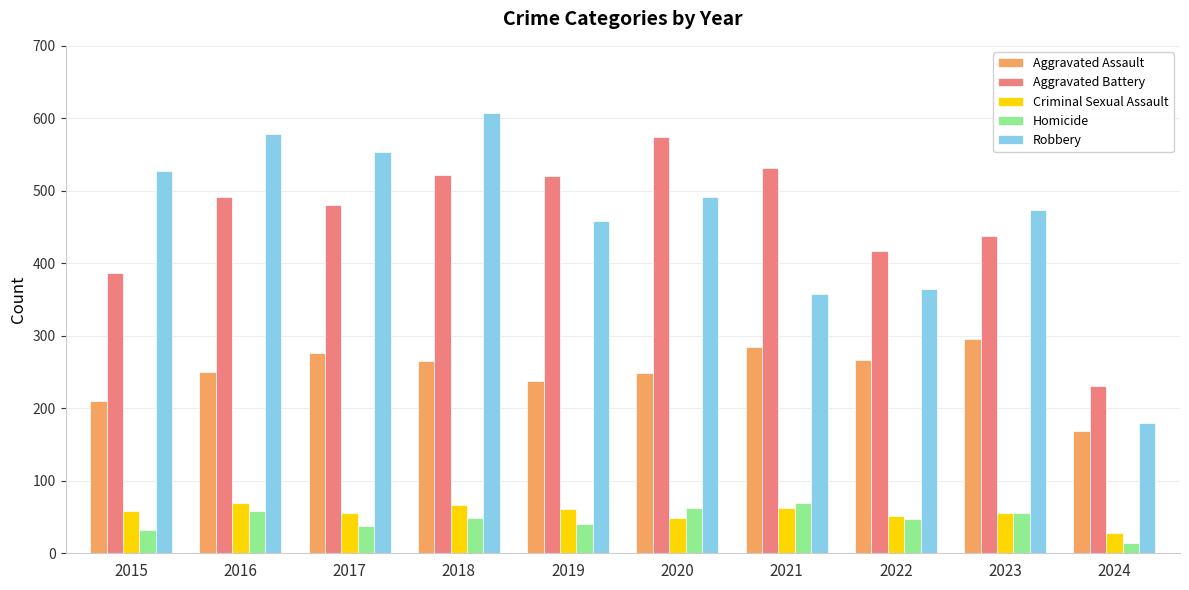

What is the highest value of the Robbery series?

608